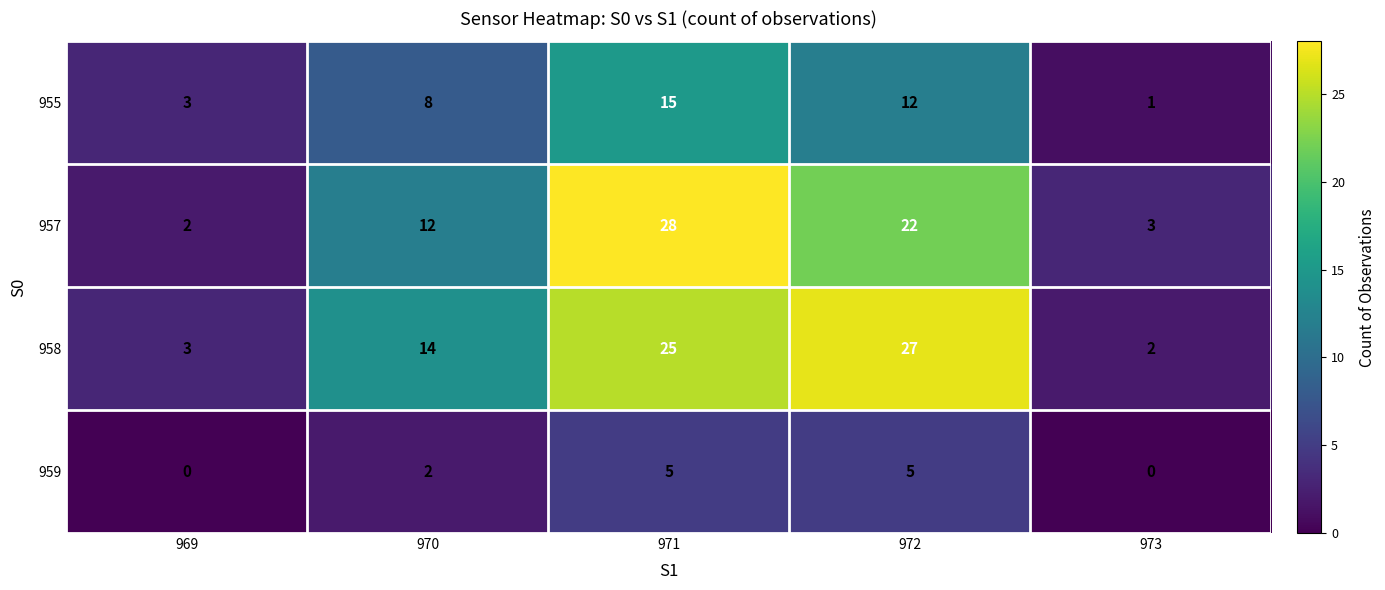

Reading left to right, what are all the values shown in this chart?

955: 969=3	970=8	971=15	972=12	973=1
957: 969=2	970=12	971=28	972=22	973=3
958: 969=3	970=14	971=25	972=27	973=2
959: 969=0	970=2	971=5	972=5	973=0